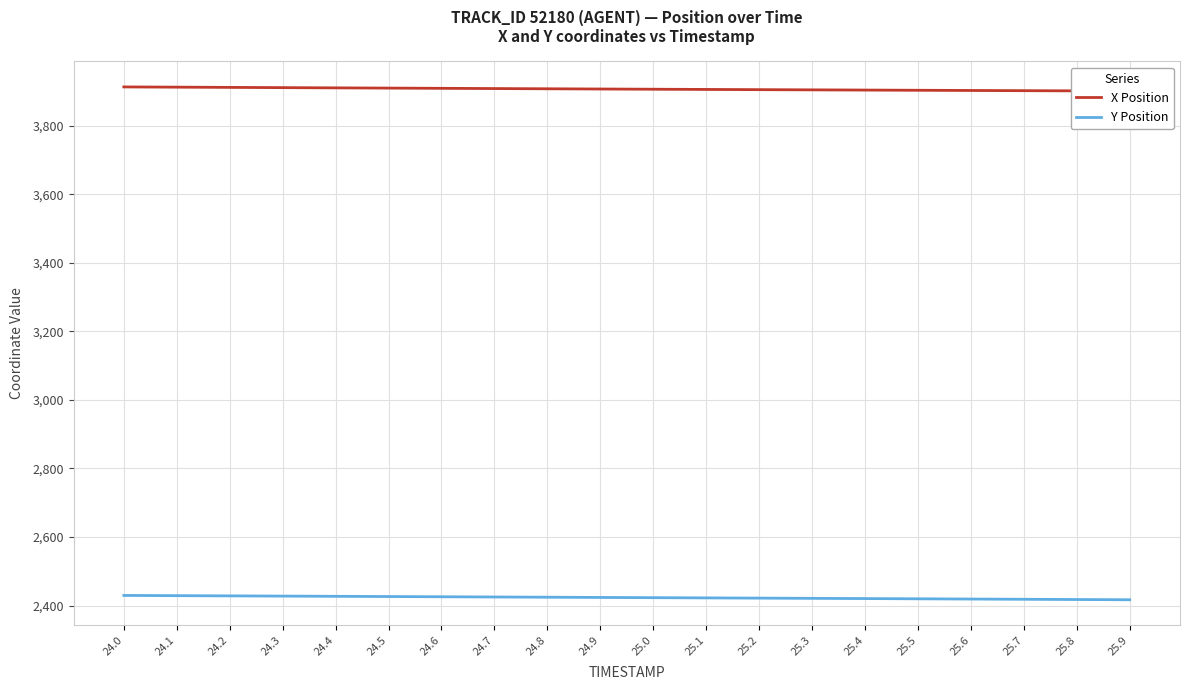

Which category has the highest value across all series?

24.0